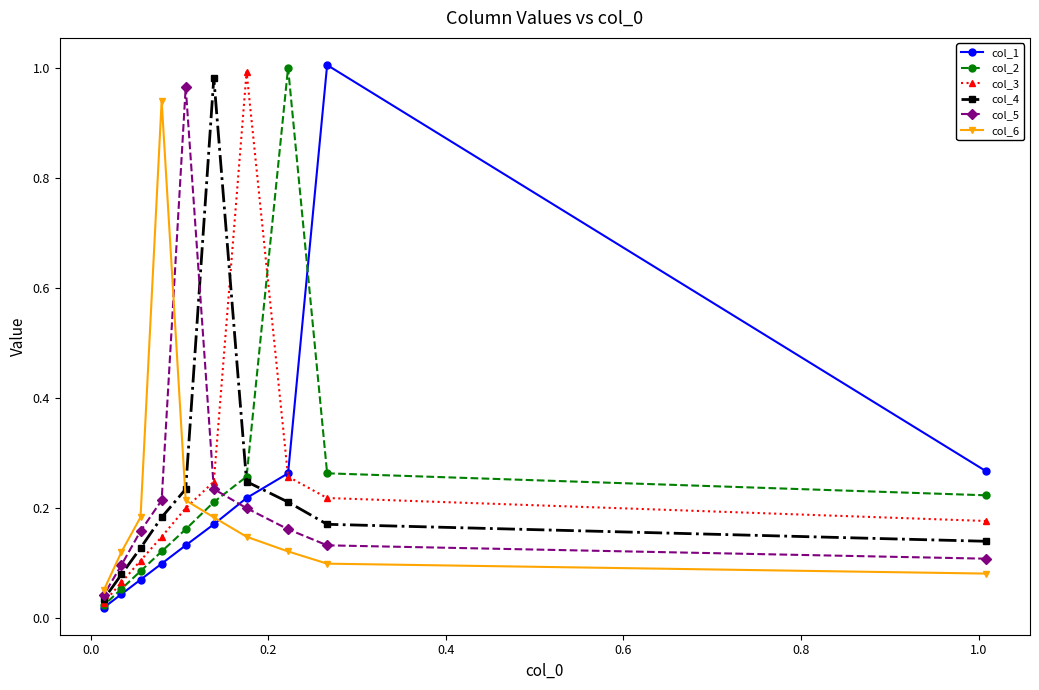

At how many categories does at least one series exceed 0?

10